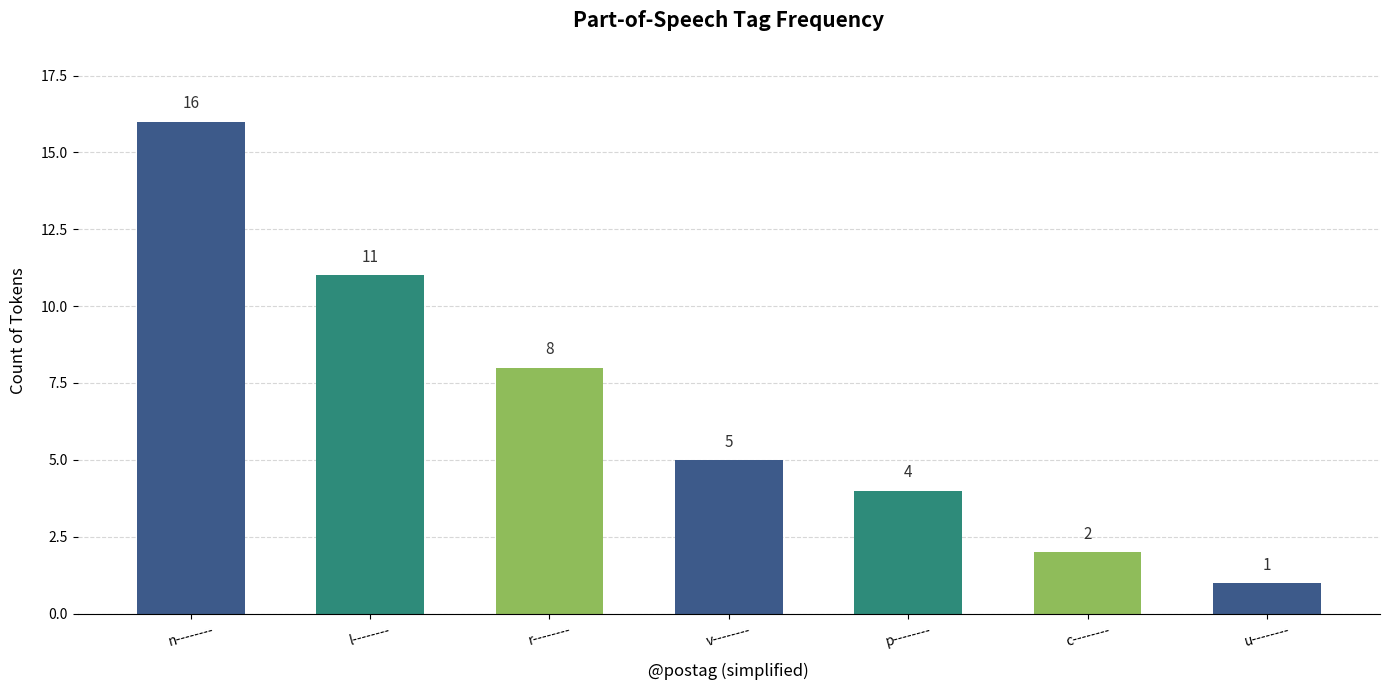

How many values are below 5?

3